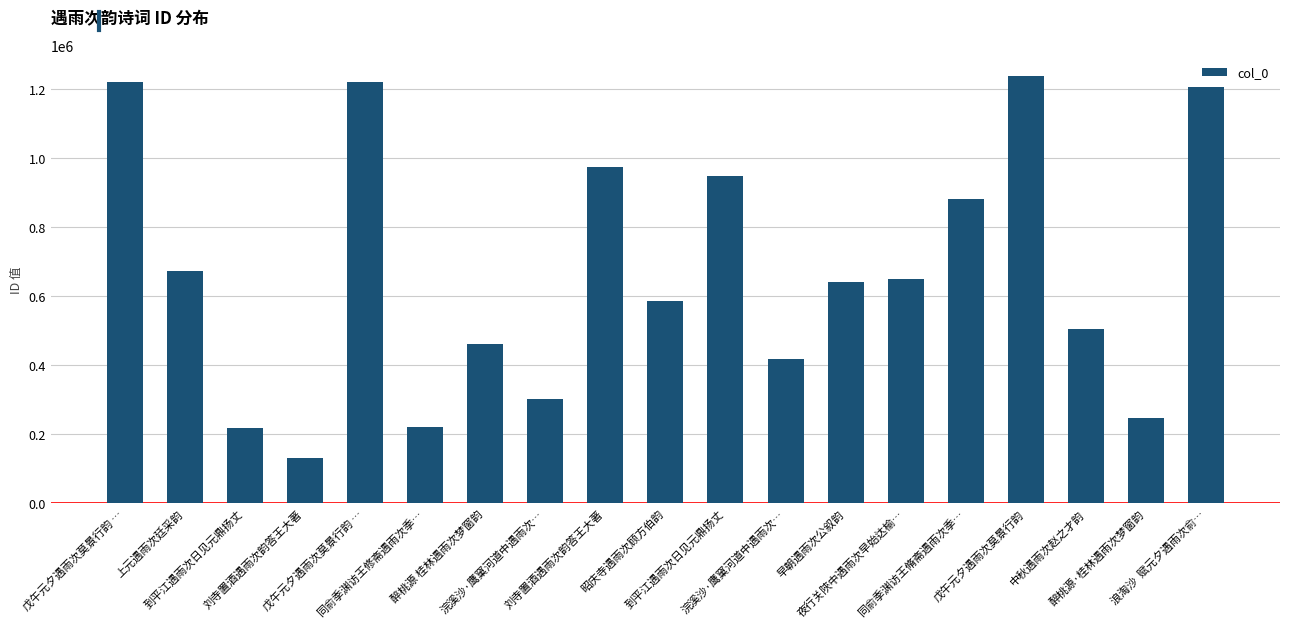

How many bars are there in total?

19